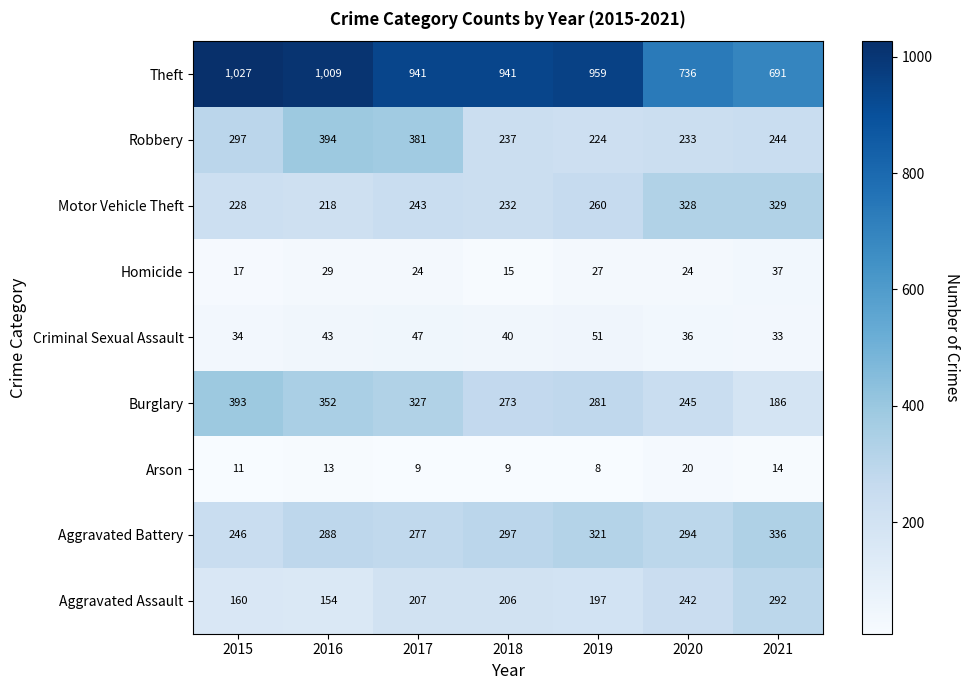

How many categories are shown in the chart?

7